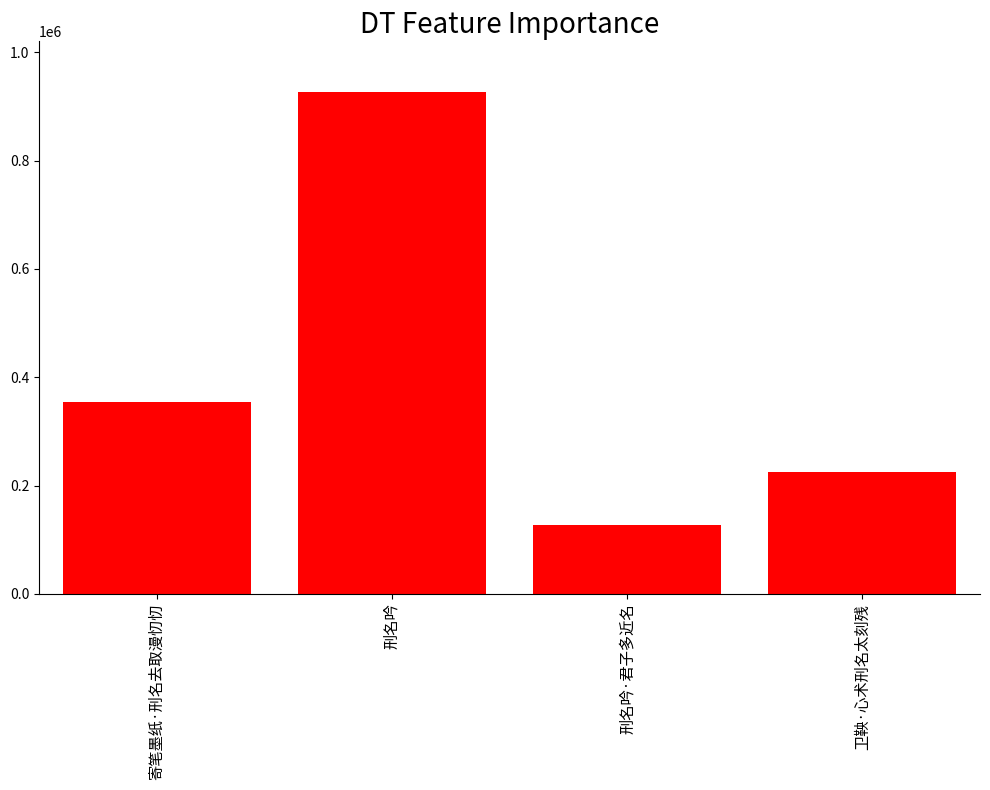

What is the difference between the maximum and second lowest values?

702196